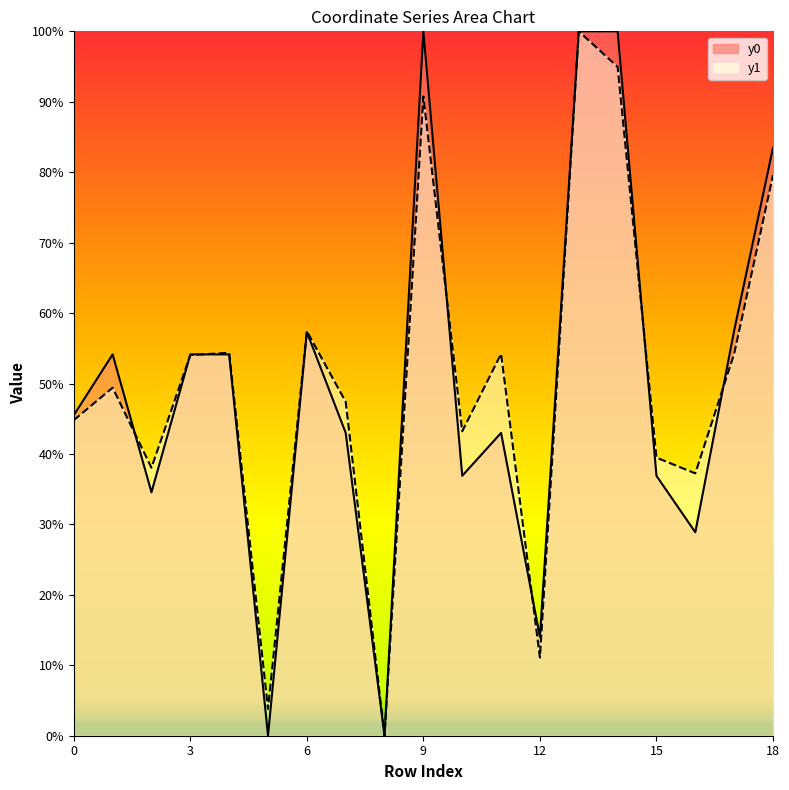

Read the y1 value at 11.

54.2